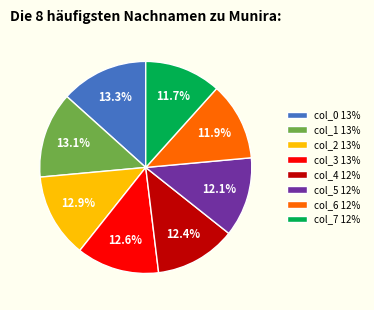

Approximately how many times larger is the value at col_6 12% compared to col_2 13%?

0.9